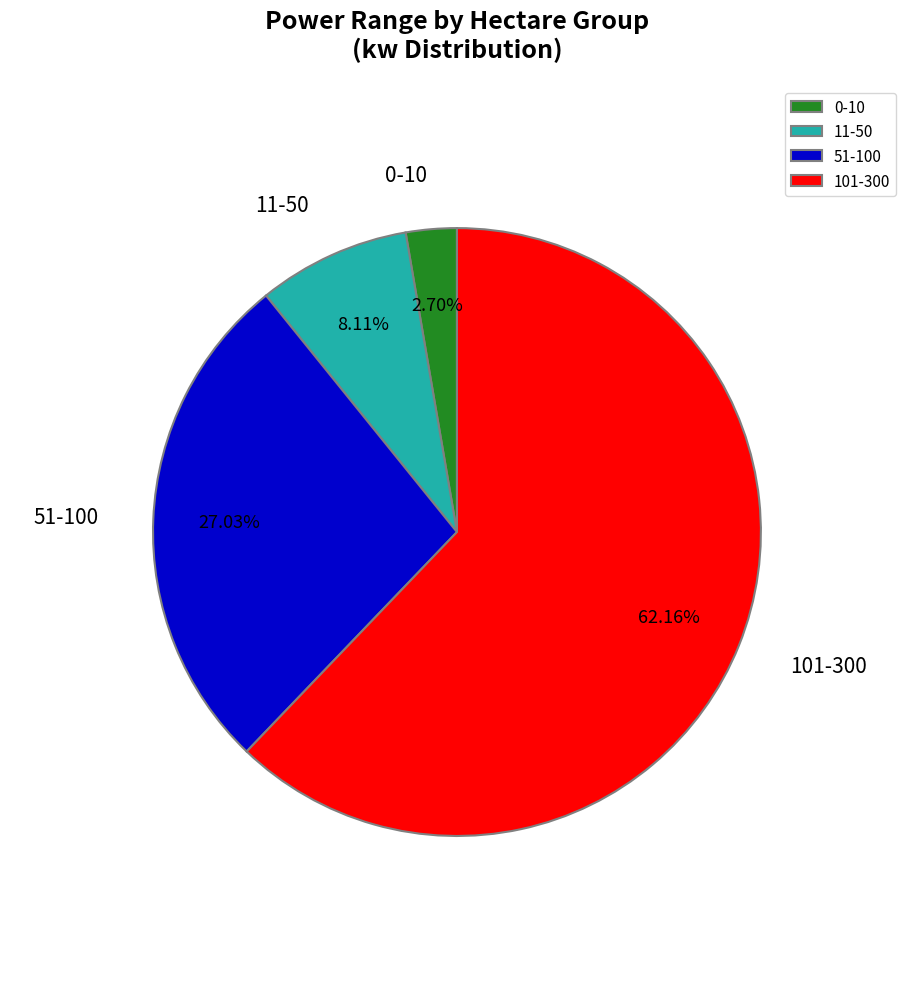

What is the largest slice in the pie chart?

101-300